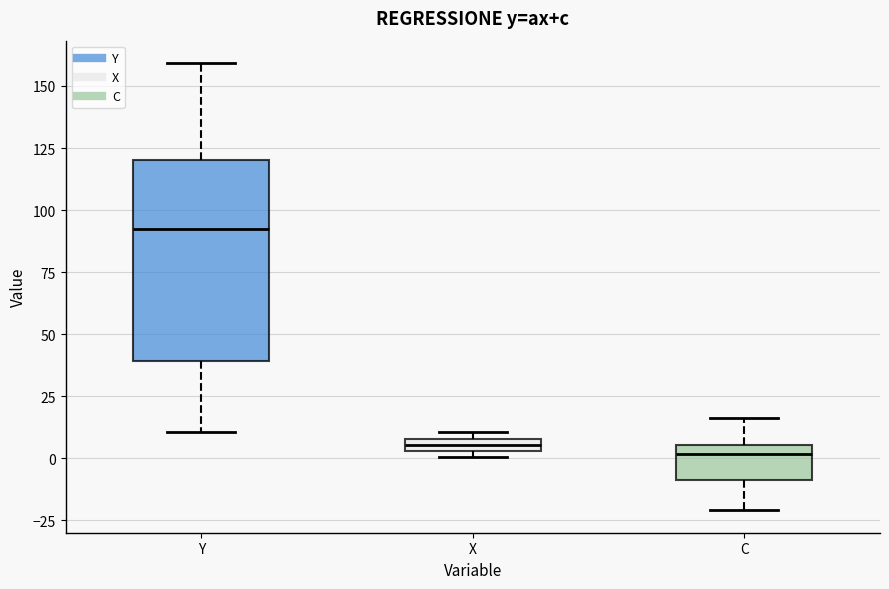

Where is the lower edge of the box for C on the y-axis? The values are not printed on the chart, so give them approximately, as read against the axis.

-10